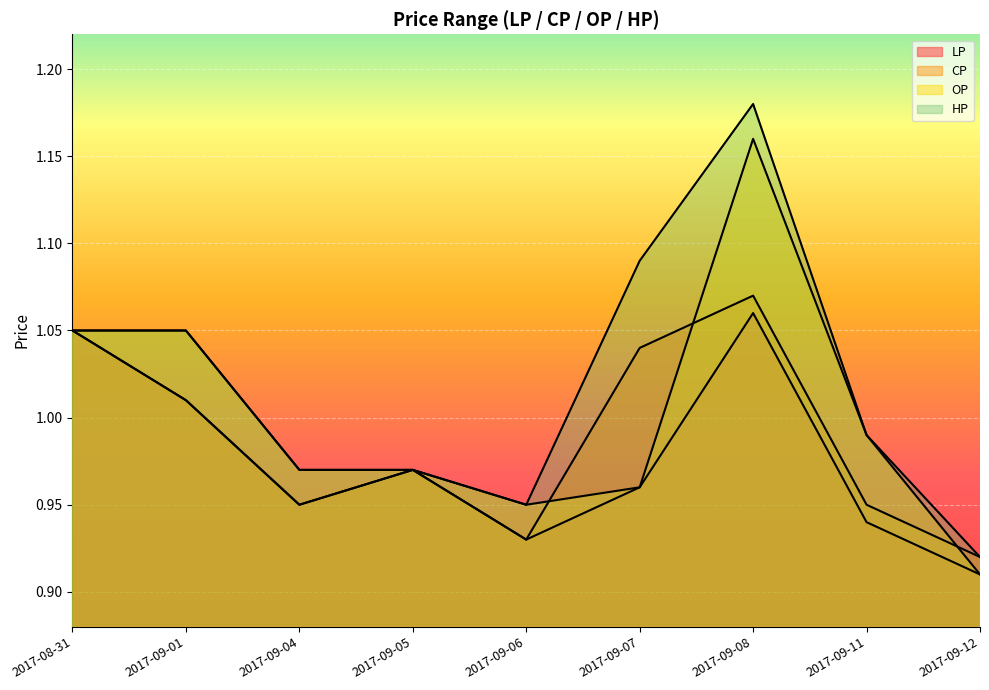

True or false: HP has a value of 0.3 at 2017-09-04.

False